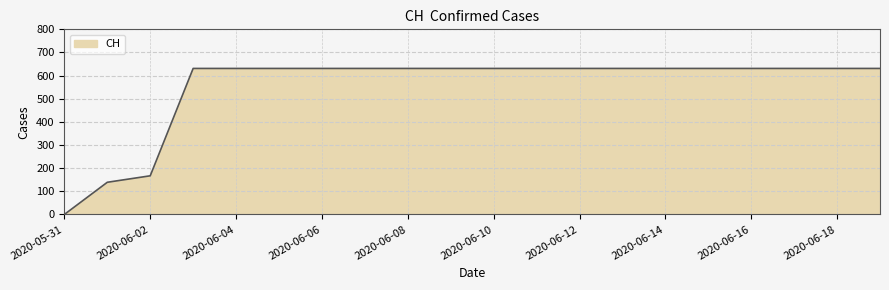

What is the maximum value shown in the chart?

631